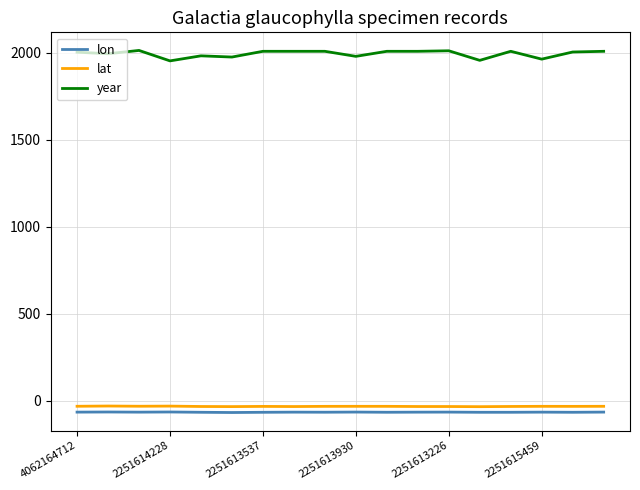

Which series has the widest spread of values?

year